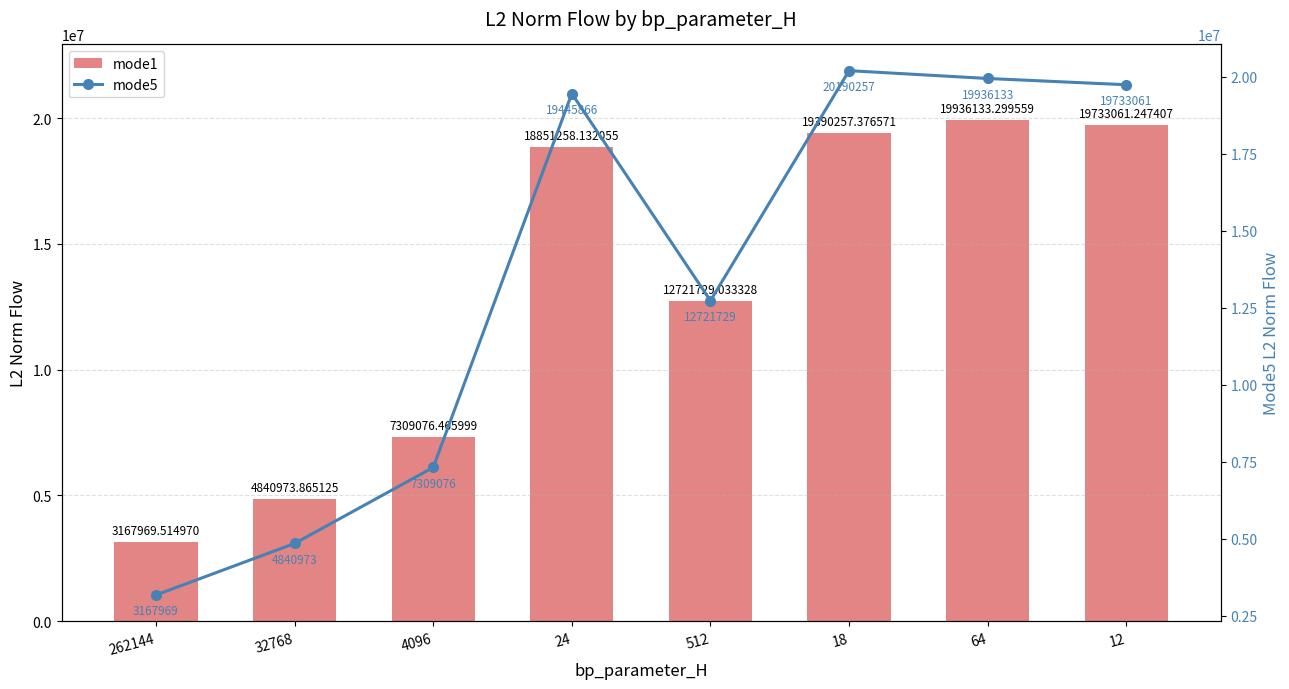

Reading left to right, transcribe all the data shown in this chart.

mode1: 262144=3167969.5	32768=4840973.9	4096=7309076.5	24=18851258.1	512=12721729.0	18=19390257.4	64=19936133.3	12=19733061.2
mode5: 262144=3167969.5	32768=4840973.9	4096=7309076.5	24=19445866.7	512=12721729.0	18=20190257.2	64=19936133.3	12=19733061.2